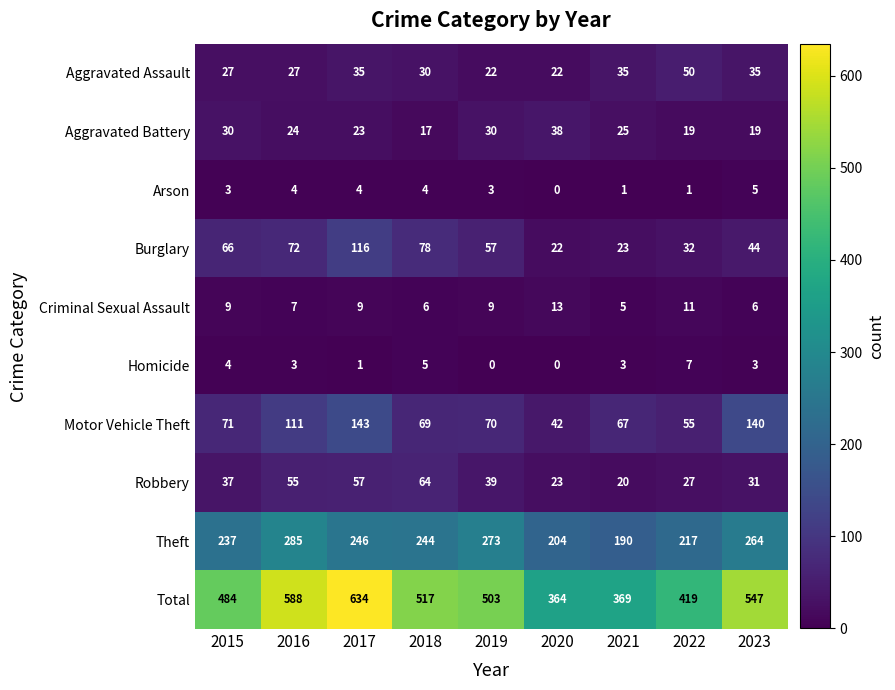

True or false: Aggravated Battery has a value of 38 at 2020.

True